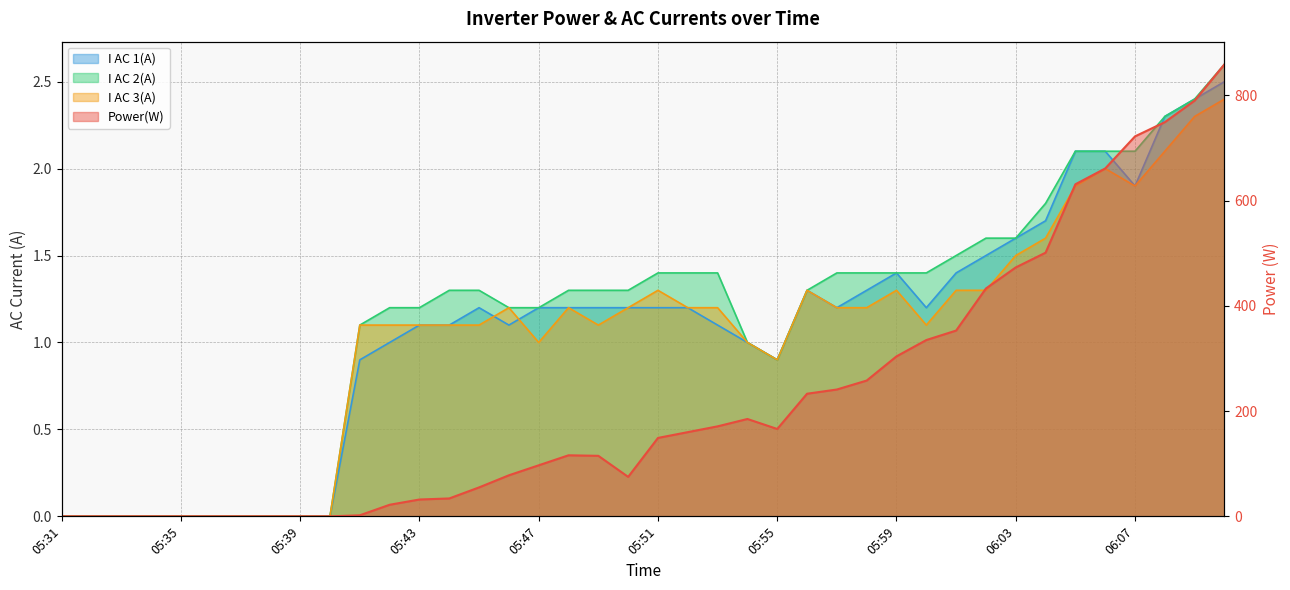

True or false: I AC 3(A) and I AC 2(A) cross at least once.

False